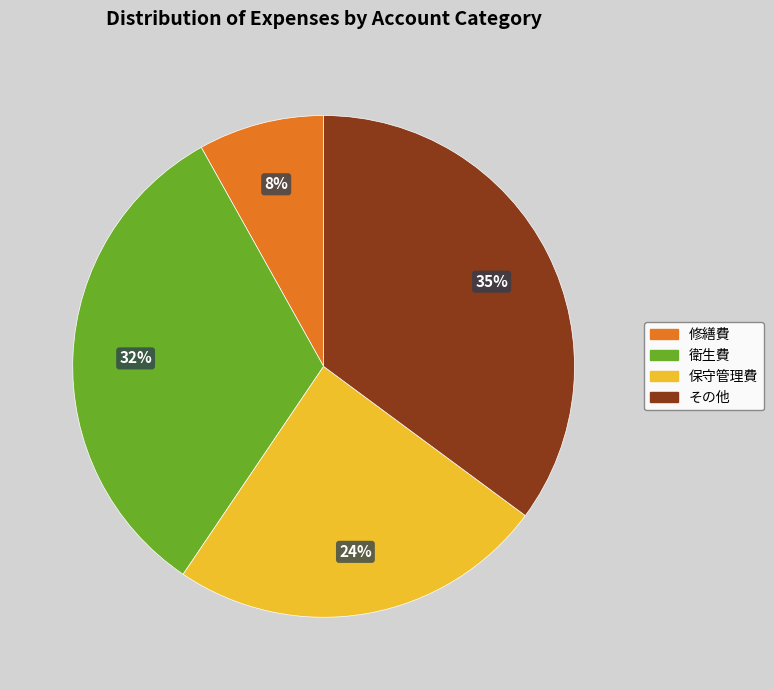

What percentage is the 修繕費 slice, to the nearest percent?

8%